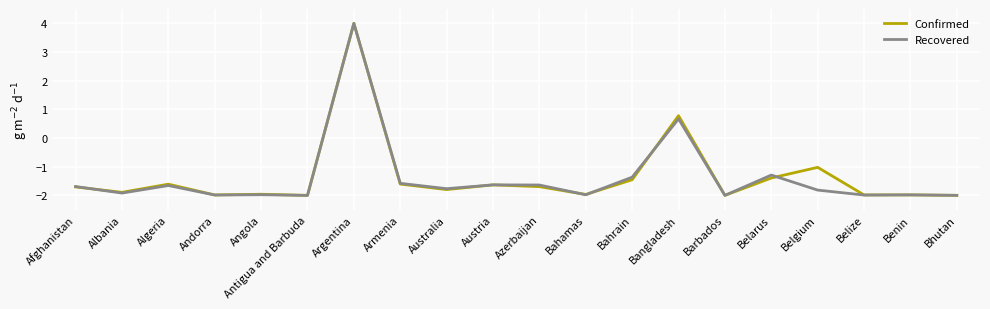

Where is the first local minimum for Confirmed?

Albania